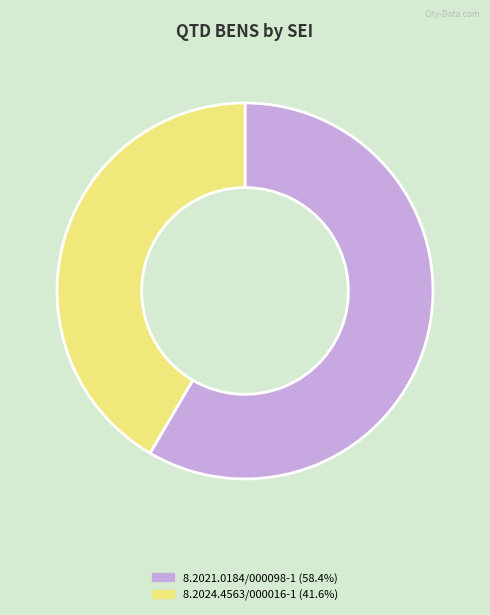

How many segments does this pie chart have?

2